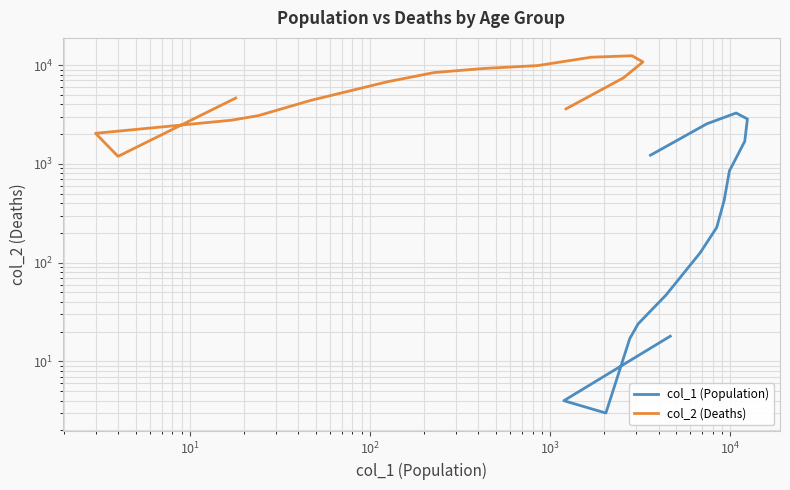

Is this an area chart (filled region under the line)?

No